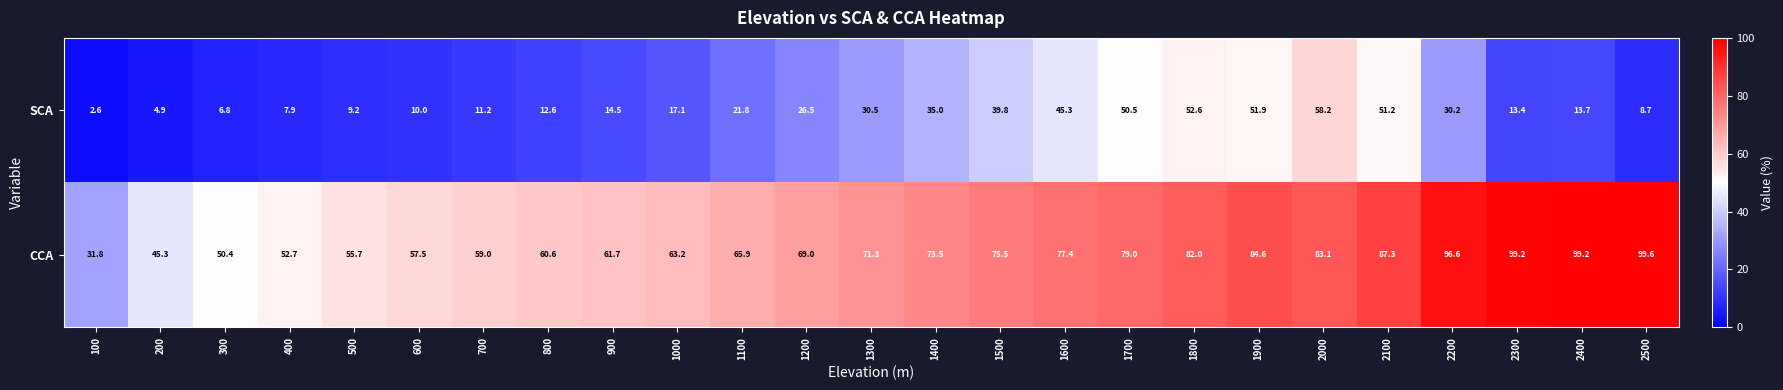

How many series are shown in this chart?

2